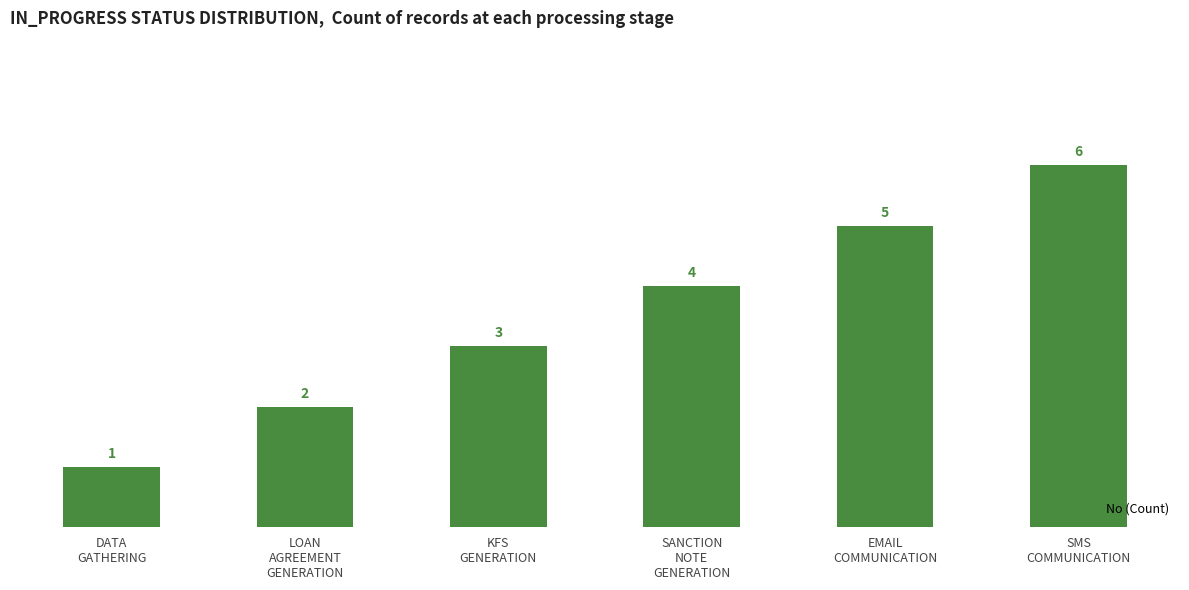

Which has a higher value, KFS
GENERATION or SANCTION
NOTE
GENERATION?

SANCTION
NOTE
GENERATION